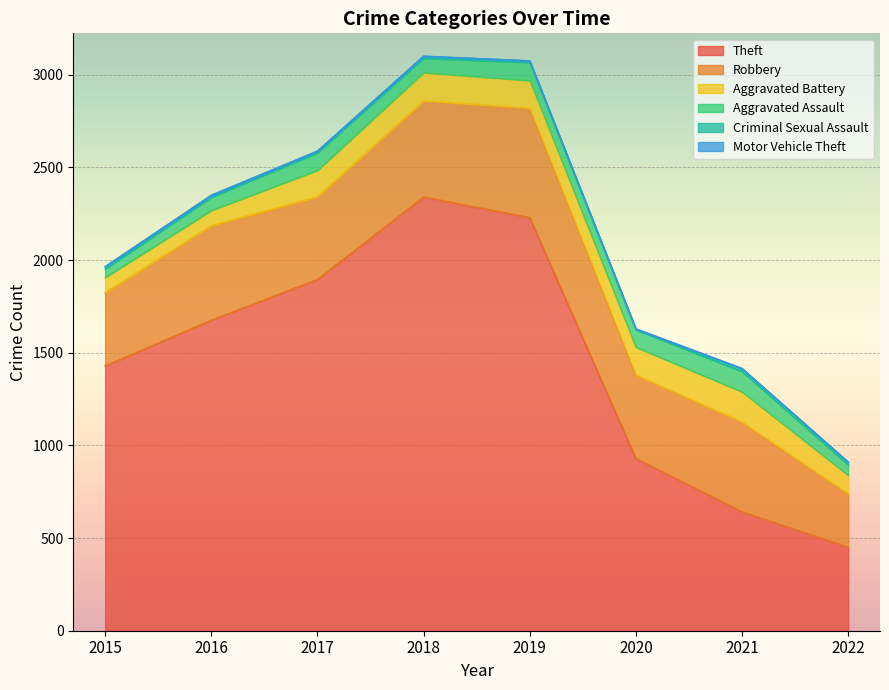

What is the difference between the maximum and second lowest values in the Motor Vehicle Theft series?

3